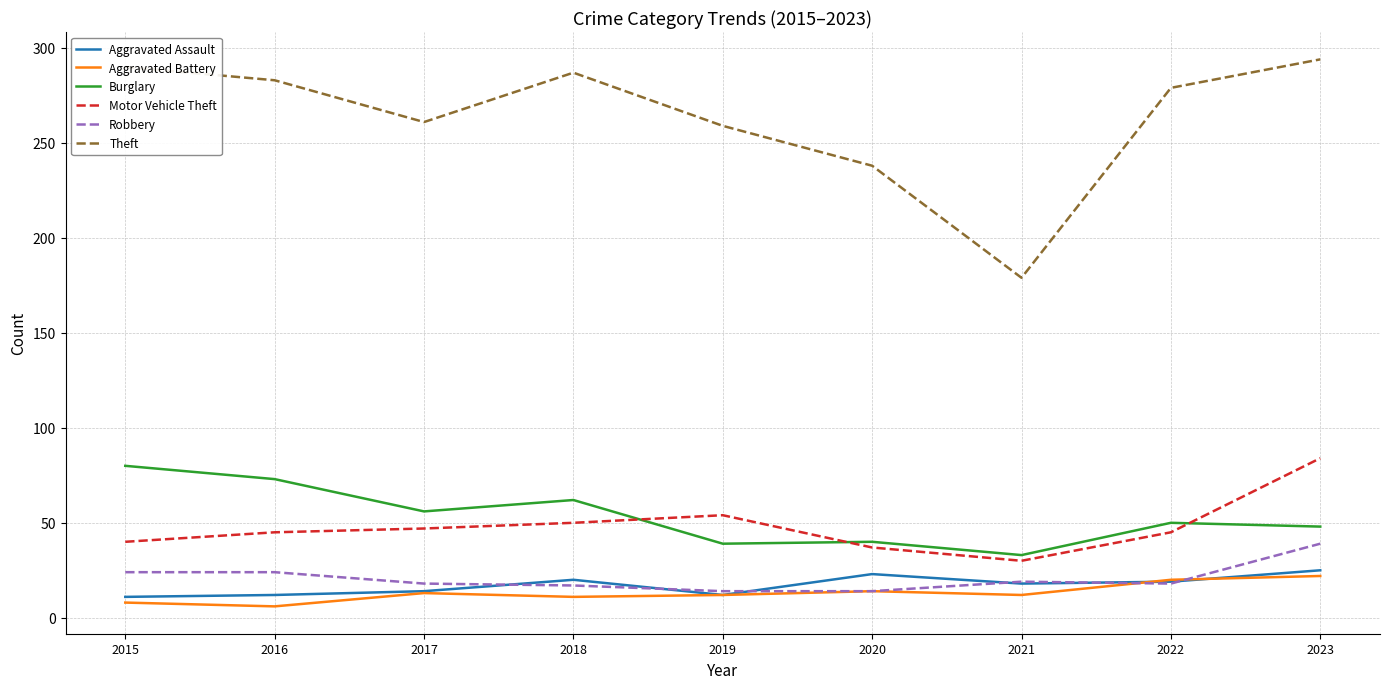

What is the difference between the second highest and minimum values in the Motor Vehicle Theft series?

24